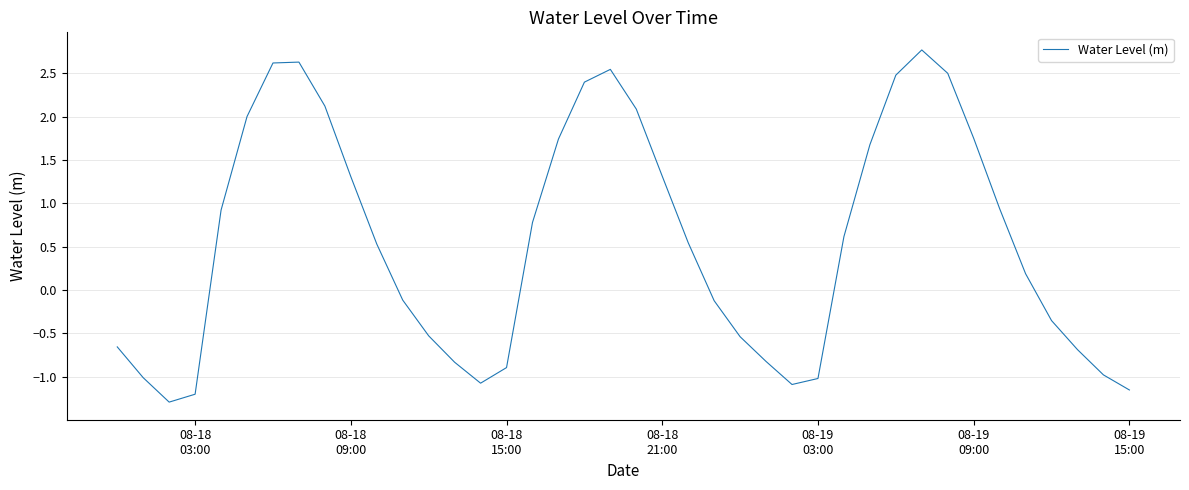

What is the smallest value displayed?

-1.3